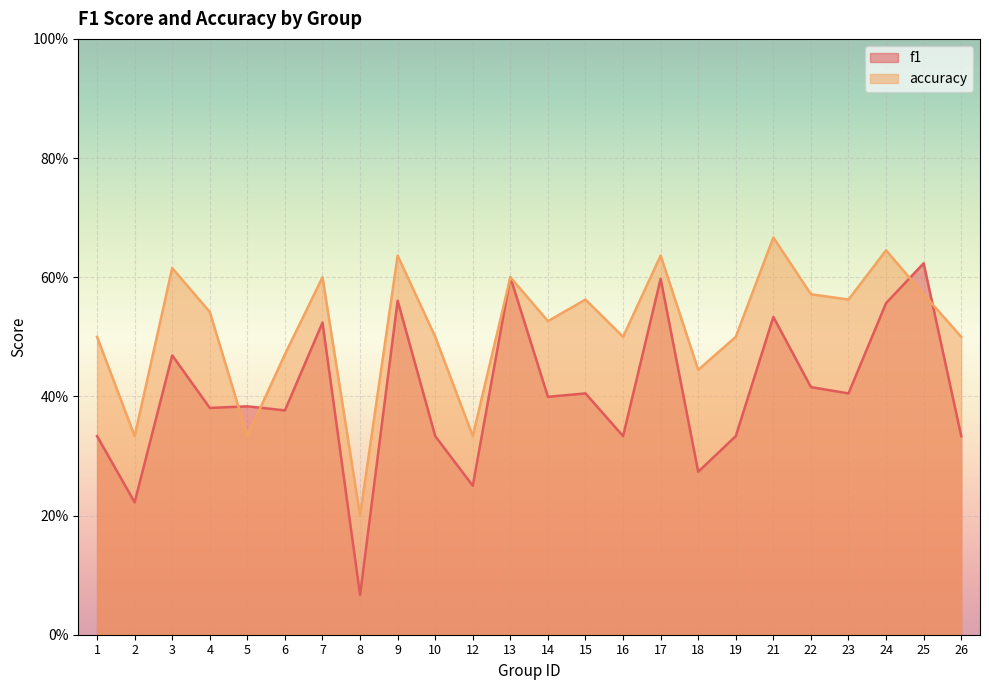

Count the accuracy values in the range 0 to 1.

24